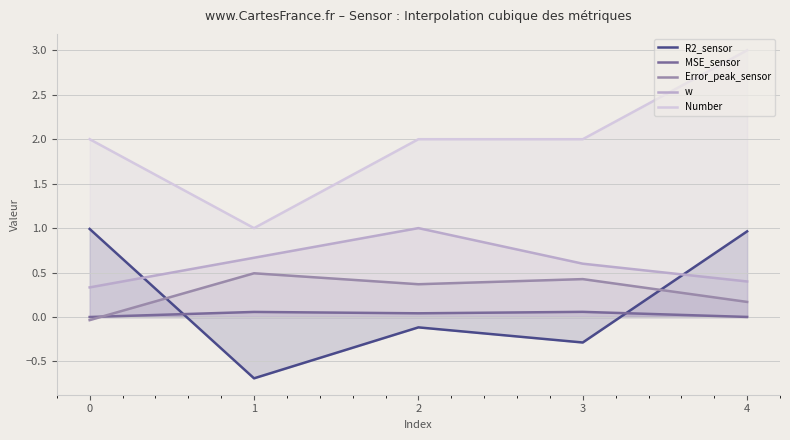

Reading left to right, transcribe all the data shown in this chart.

R2_sensor: 1.0	-0.7	-0.1	-0.3	1.0
MSE_sensor: 0.0	0.1	0.0	0.1	0.0
Error_peak_sensor: -0.0	0.5	0.4	0.4	0.2
w: 0.3	0.7	1.0	0.6	0.4
Number: 2.0	1.0	2.0	2.0	3.0